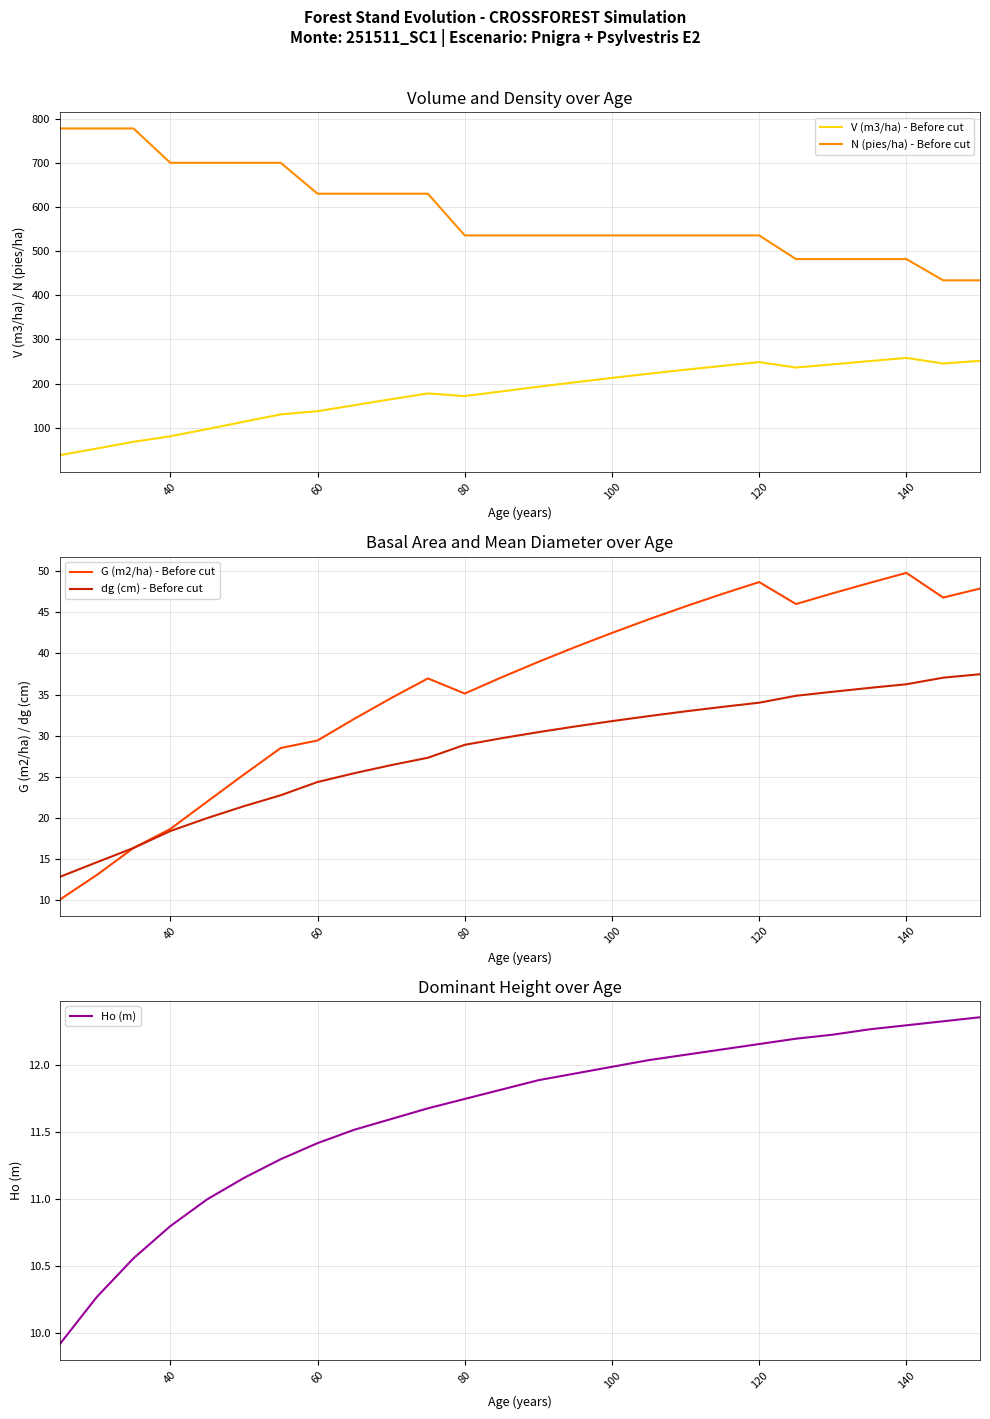

Reading left to right, transcribe all the data shown in this chart.

V (m3/ha) - Before cut: 37.8	52.7	68.1	80.6	96.8	113.6	130.2	137.4	151.0	164.6	177.7	171.7	182.2	192.8	203.0	212.8	222.3	231.4	240.2	248.6	236.4	243.6	251.0	258.2	245.6	251.5
N (pies/ha) - Before cut: 778.1	778.1	778.1	700.3	700.3	700.3	700.3	630.2	630.2	630.2	630.2	535.7	535.7	535.7	535.7	535.7	535.7	535.7	535.7	535.7	482.1	482.1	482.1	482.1	433.9	433.9
G (m2/ha) - Before cut: 10.1	13.1	16.4	18.7	22.0	25.3	28.5	29.4	32.1	34.6	37.0	35.1	37.1	39.0	40.8	42.5	44.1	45.7	47.2	48.7	46.0	47.3	48.6	49.8	46.8	47.9
dg (cm) - Before cut: 12.8	14.6	16.4	18.4	20.0	21.4	22.8	24.4	25.4	26.4	27.3	28.9	29.7	30.4	31.1	31.8	32.4	33.0	33.5	34.0	34.9	35.4	35.8	36.3	37.1	37.5
Ho (m): 9.9	10.3	10.6	10.8	11.0	11.2	11.3	11.4	11.5	11.6	11.7	11.8	11.8	11.9	11.9	12.0	12.0	12.1	12.1	12.2	12.2	12.2	12.3	12.3	12.3	12.4